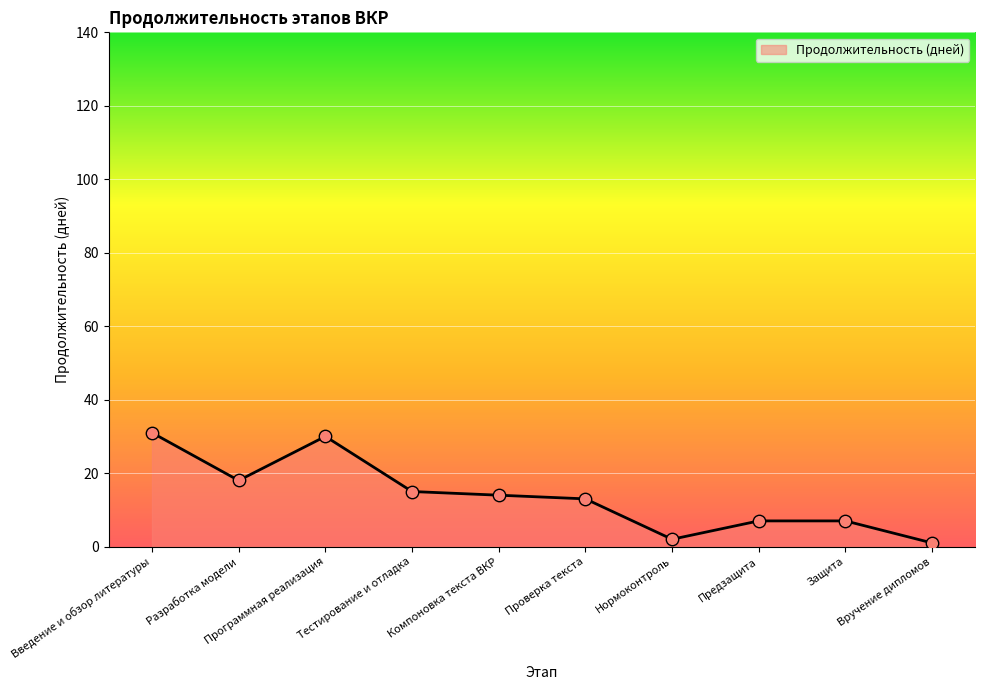

Approximately how many times larger is the value at Нормоконтроль compared to Защита?

0.3